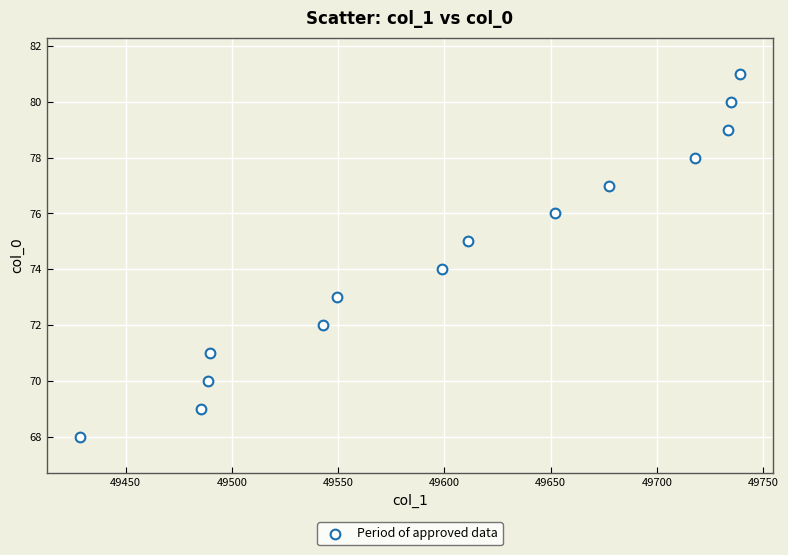

What is the range of Y values (max minus min)?

13